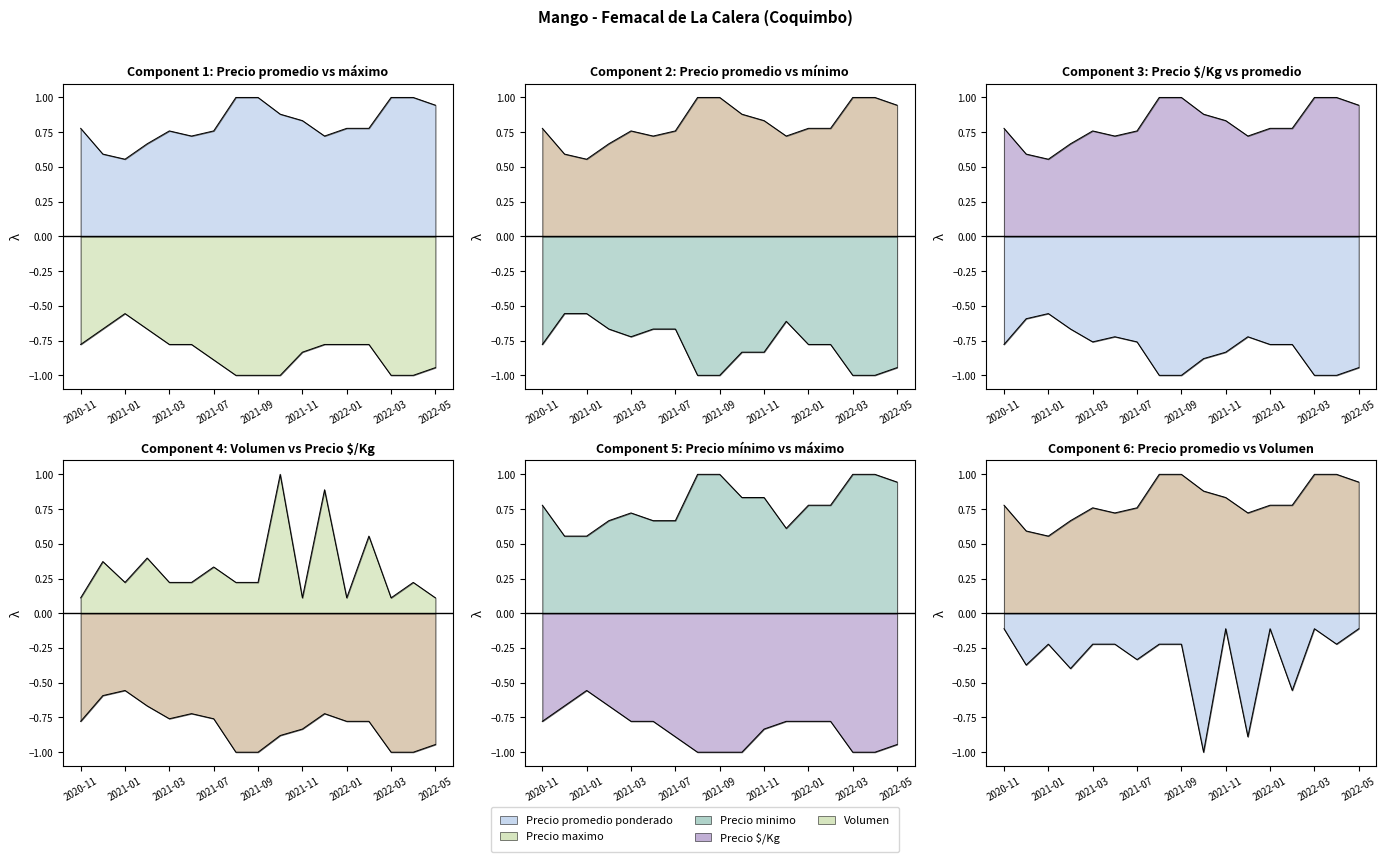

What is the label of the 6th point from the right?

2021-12